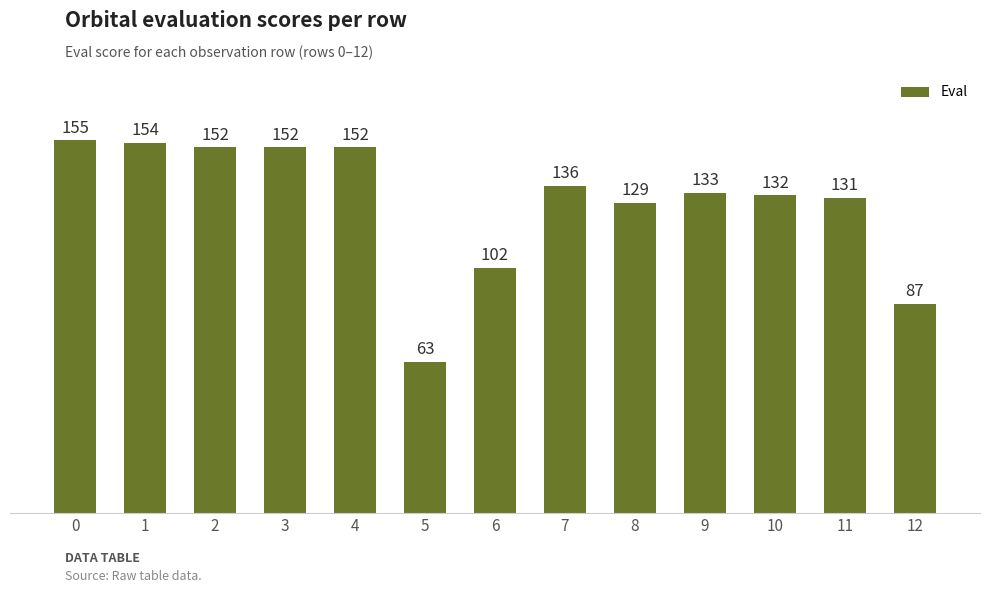

At which label is the value closest to 109?

6